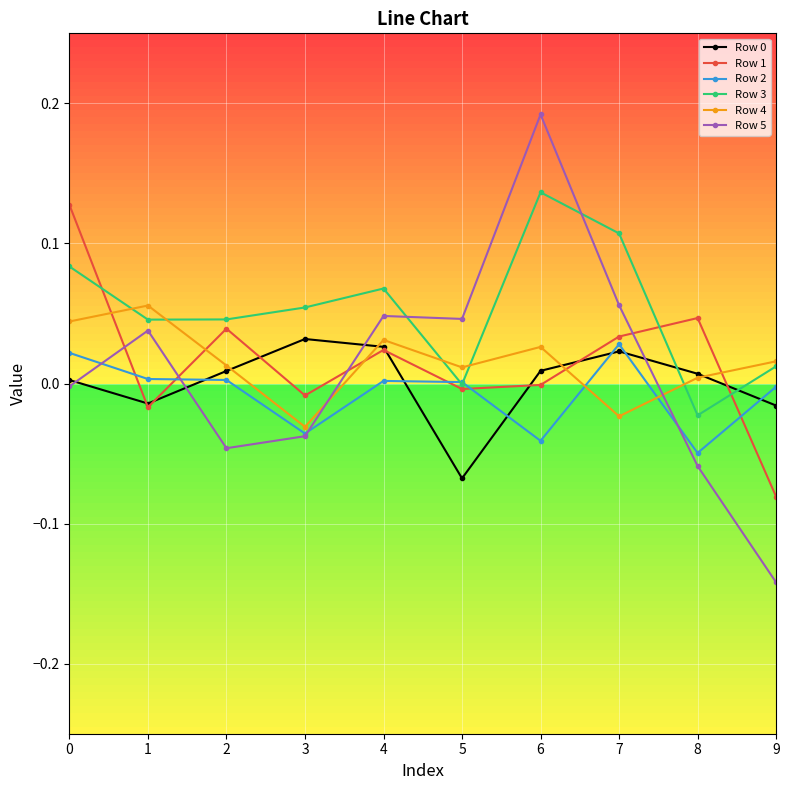

True or false: Row 5 has a value of 0.0 at 5.

True